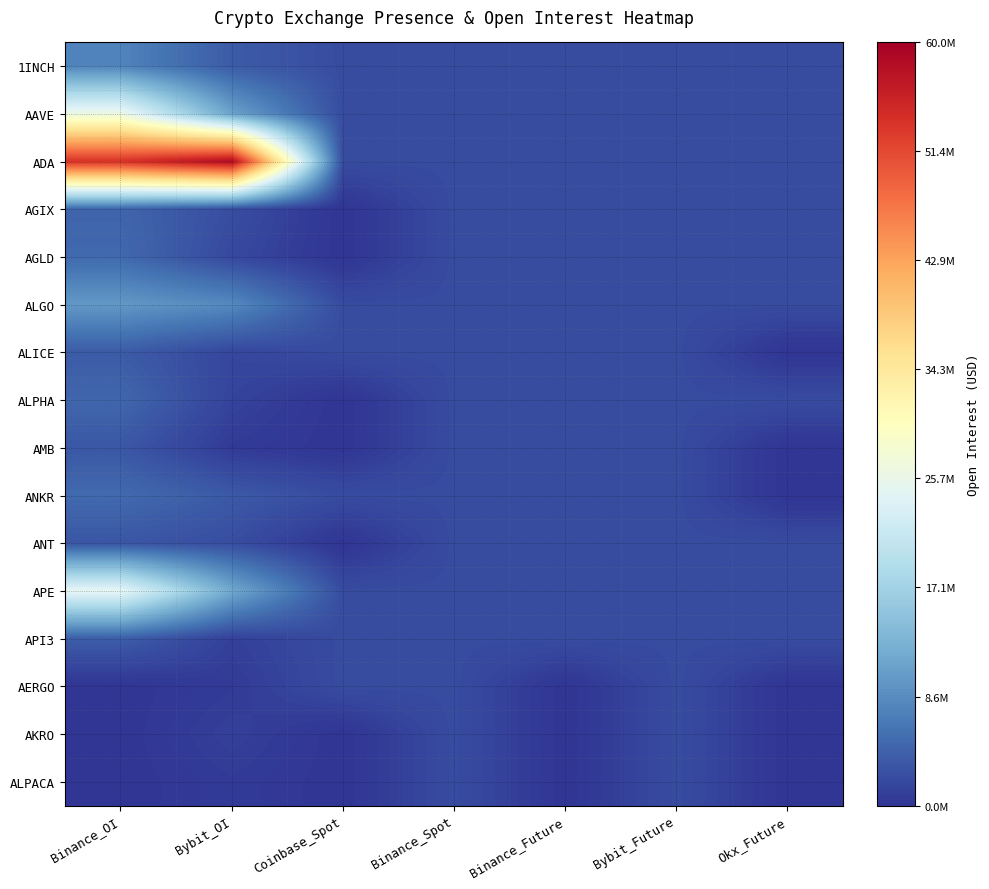

Count the number of categories in the chart.

7